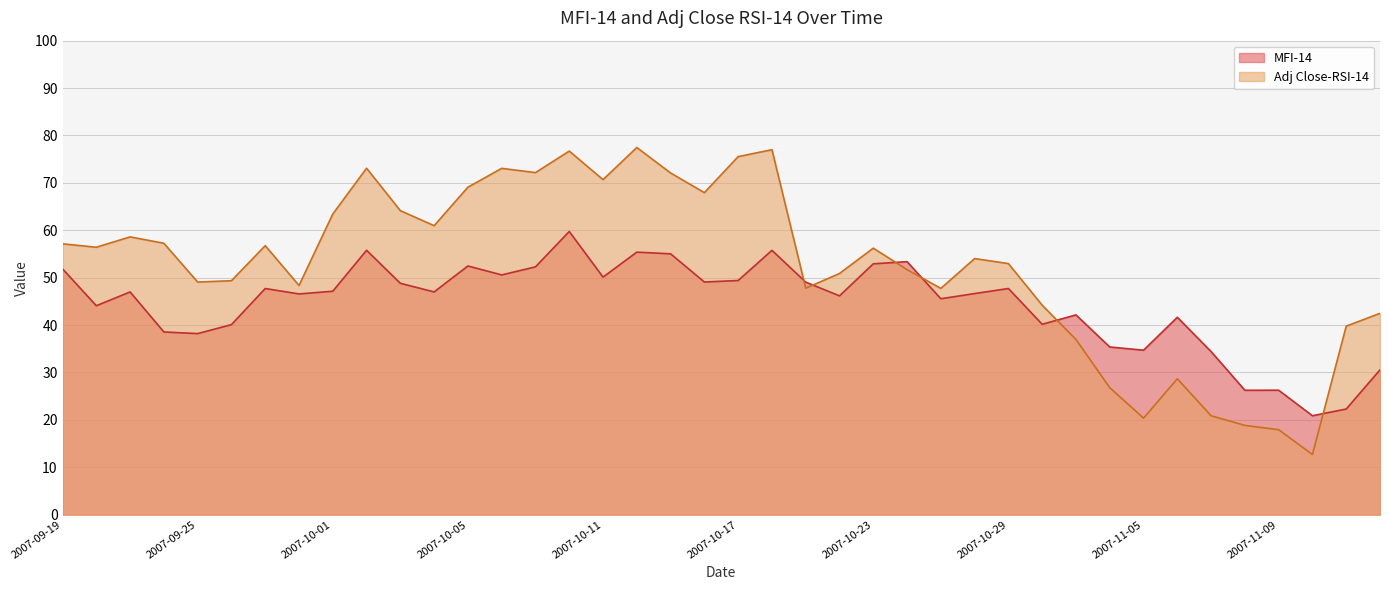

Reading left to right, list all the values displayed in this chart.

MFI-14: 51.9	44.1	47.0	38.5	38.2	40.1	47.7	46.6	47.1	55.8	48.8	47.0	52.5	50.6	52.3	59.7	50.1	55.4	55.0	49.1	49.4	55.8	49.1	46.2	52.9	53.4	45.5	46.6	47.7	40.2	42.1	35.4	34.7	41.6	34.4	26.2	26.3	20.9	22.3	30.5
Adj Close-RSI-14: 57.1	56.4	58.6	57.3	49.1	49.4	56.7	48.3	63.4	73.1	64.1	61.0	69.1	73.1	72.2	76.7	70.7	77.5	72.1	67.9	75.5	77.0	47.8	50.9	56.2	51.7	47.7	54.0	53.0	44.2	36.9	26.8	20.4	28.7	20.9	18.8	17.9	12.7	39.8	42.5